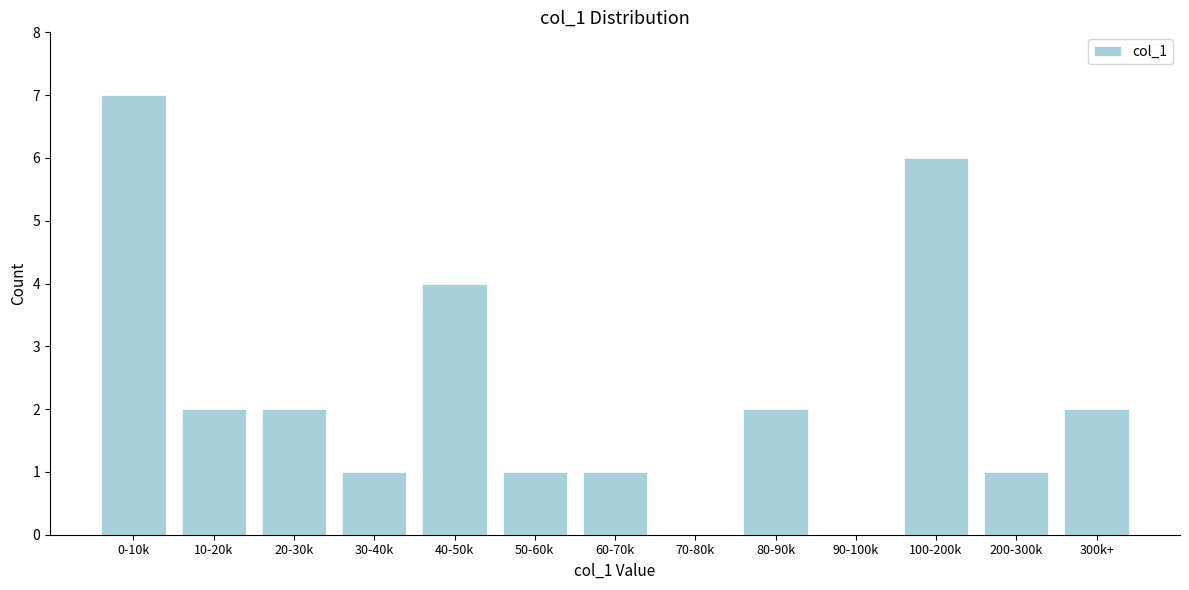

Reading right to left, transcribe all the data shown in this chart.

300k+=2	200-300k=1	100-200k=6	90-100k=0	80-90k=2	70-80k=0	60-70k=1	50-60k=1	40-50k=4	30-40k=1	20-30k=2	10-20k=2	0-10k=7